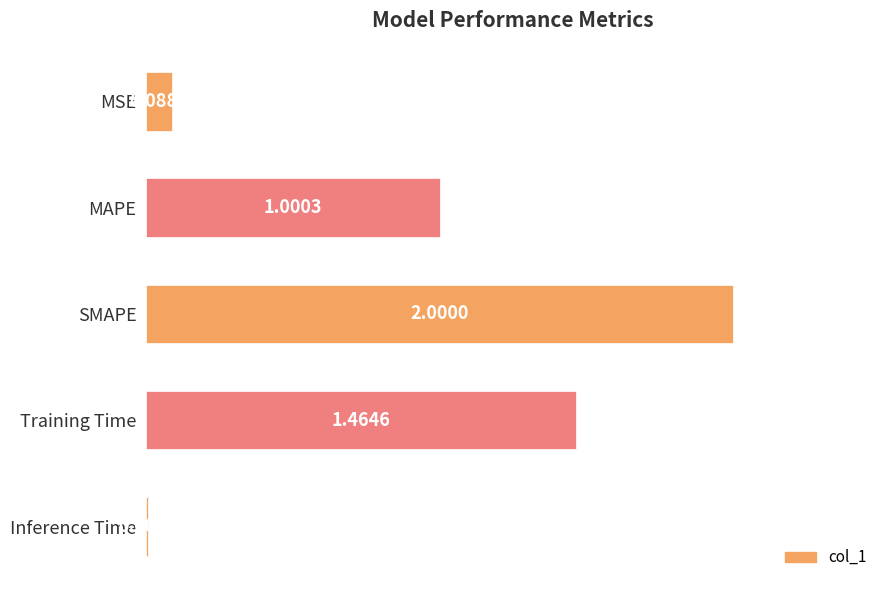

At which label is the value closest to 1?

MAPE